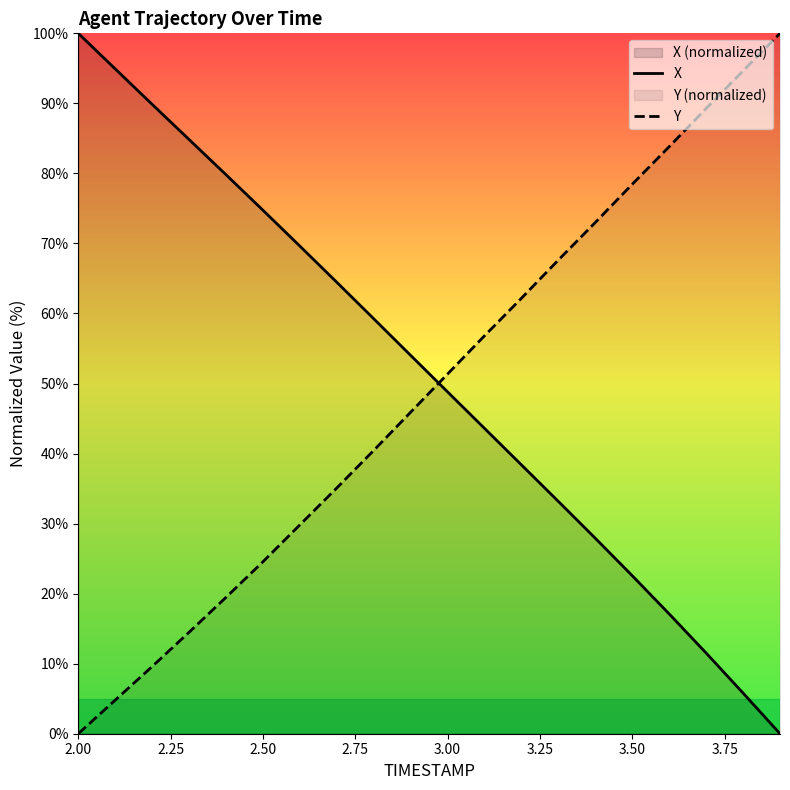

At which label is Y closest to 50?

3.00